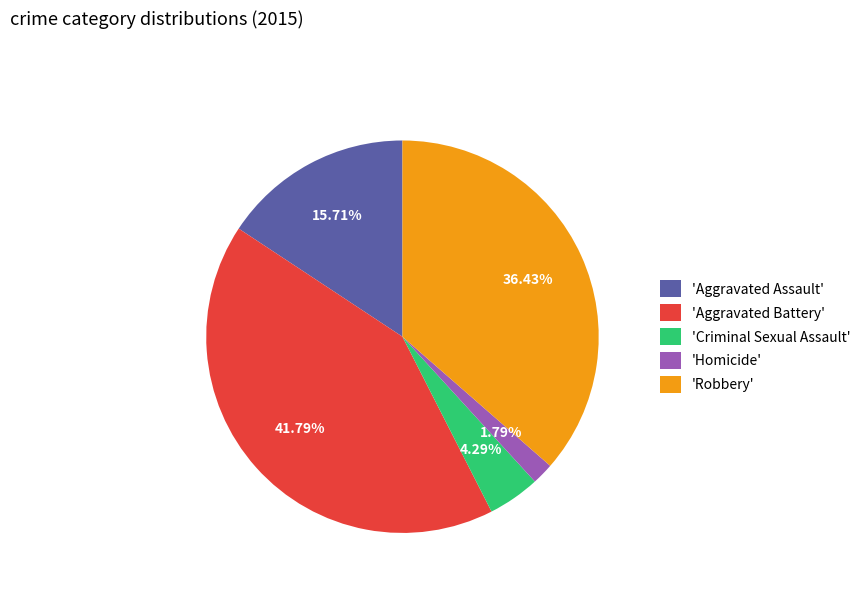

Which category has the biggest portion of the pie?

'Aggravated Battery'